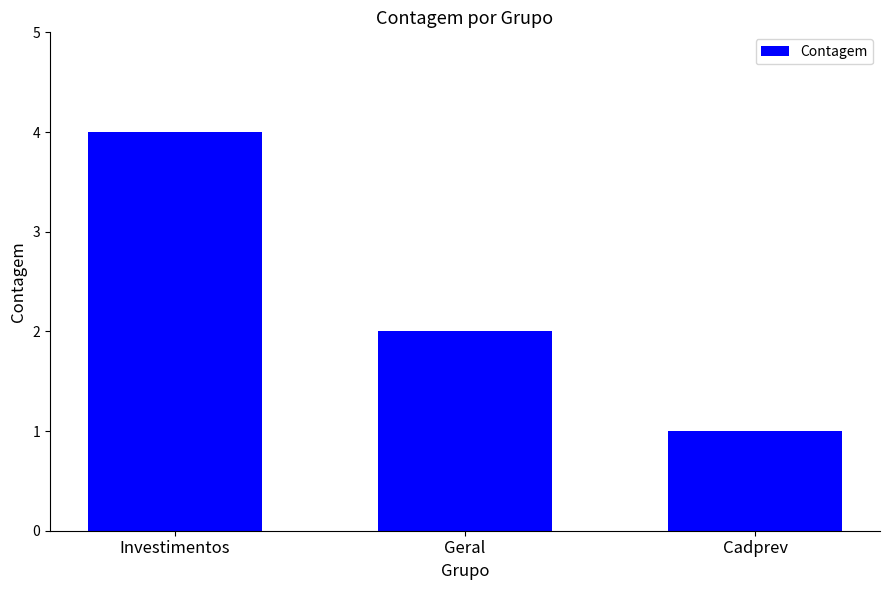

Reading left to right, what are all the values shown in this chart?

Investimentos=4	Geral=2	Cadprev=1